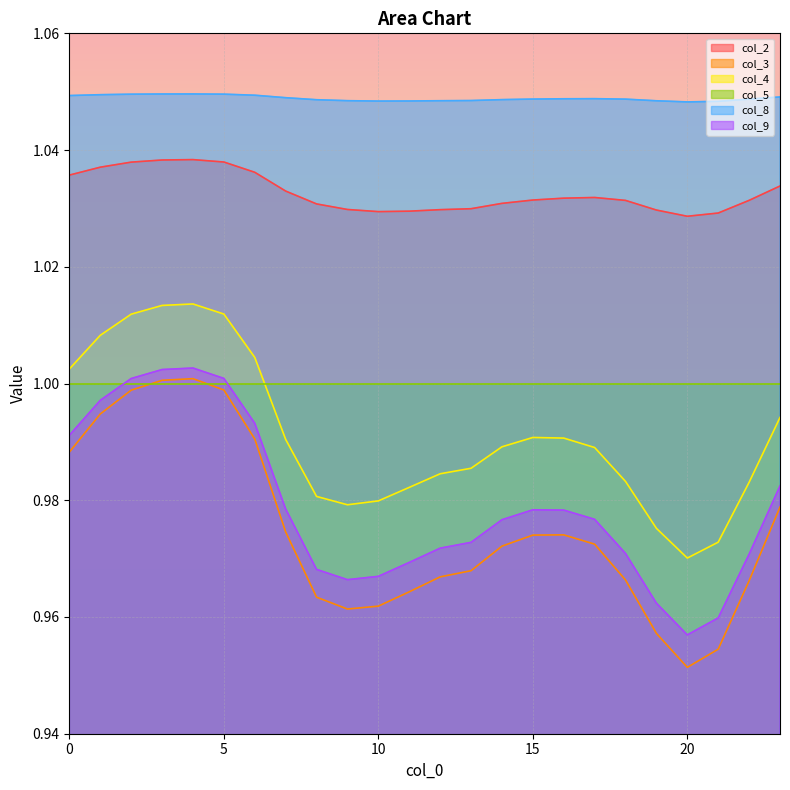

How many lines are shown in the chart?

6